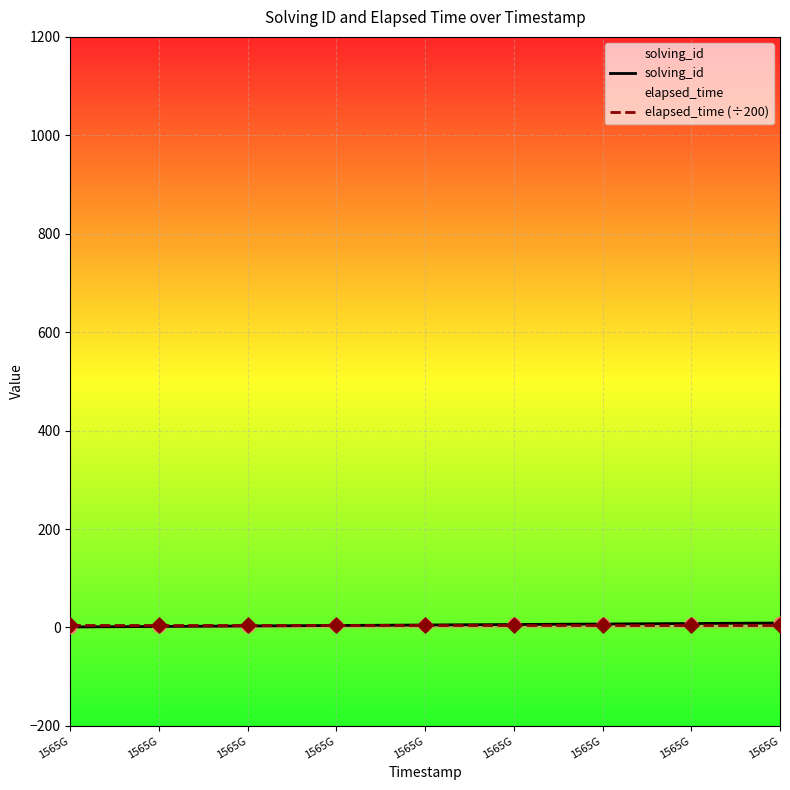

Is the value of elapsed_time (÷200) at 1565G greater than the value of solving_id at 1565G?

Yes